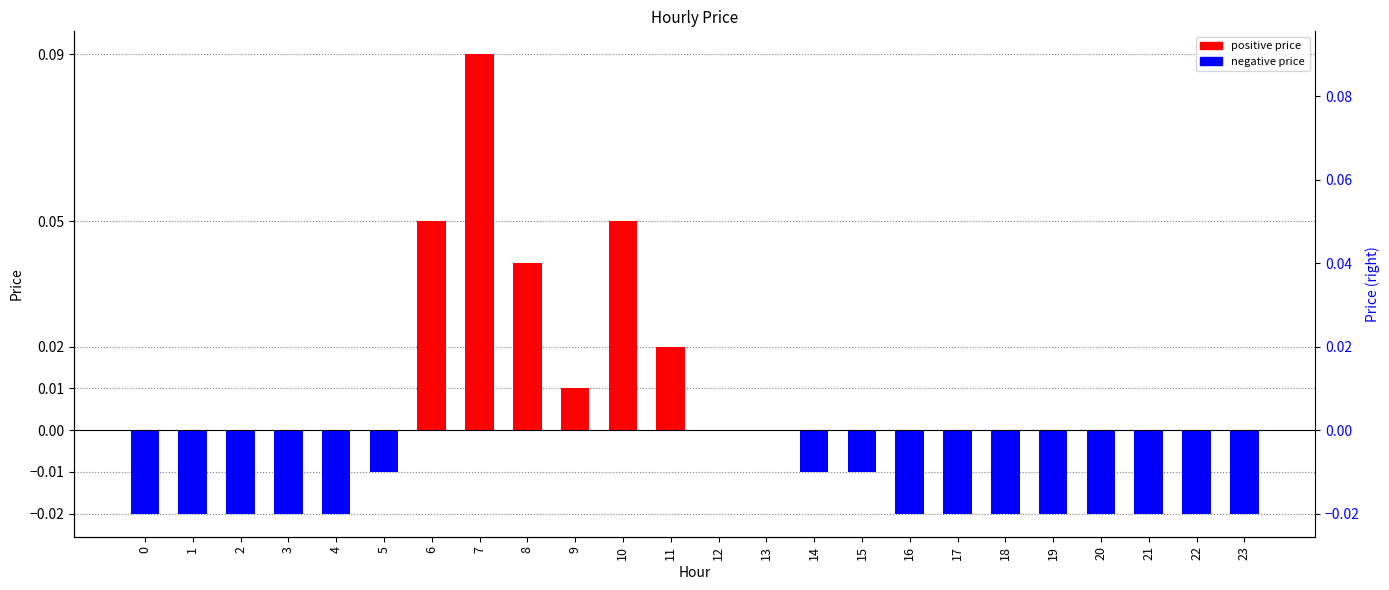

True or false: positive price has a value of 0.1 at 7.

True